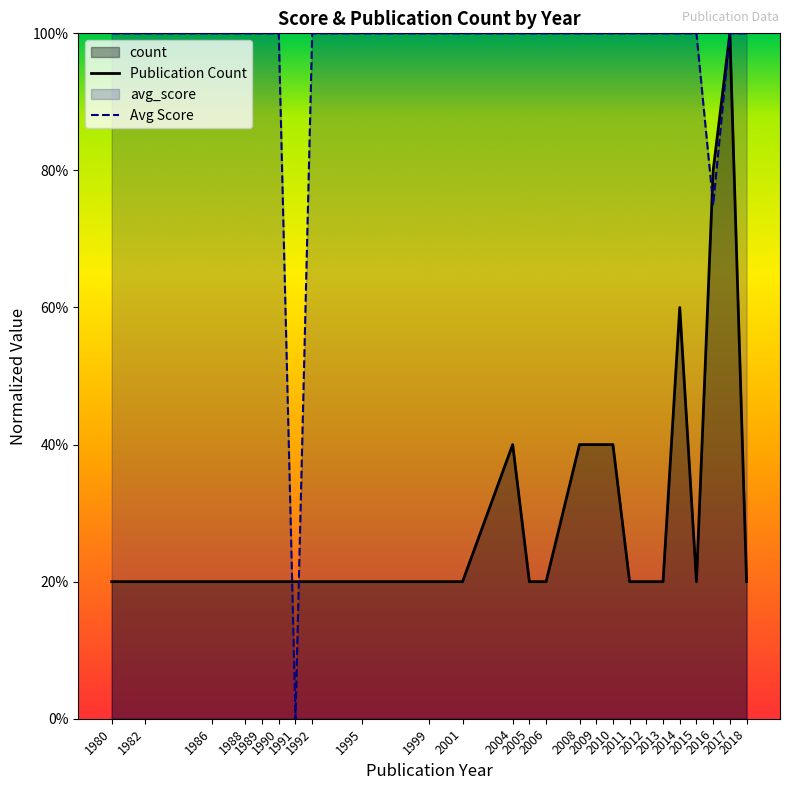

Does the chart display data point markers on the line(s)?

No